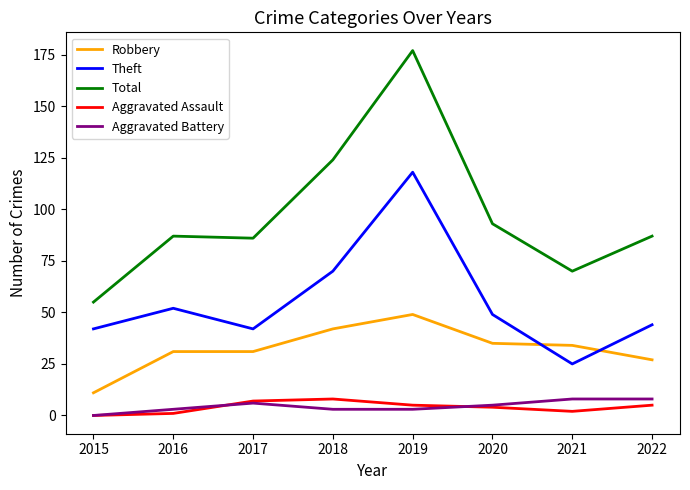

How many lines are shown in the chart?

5